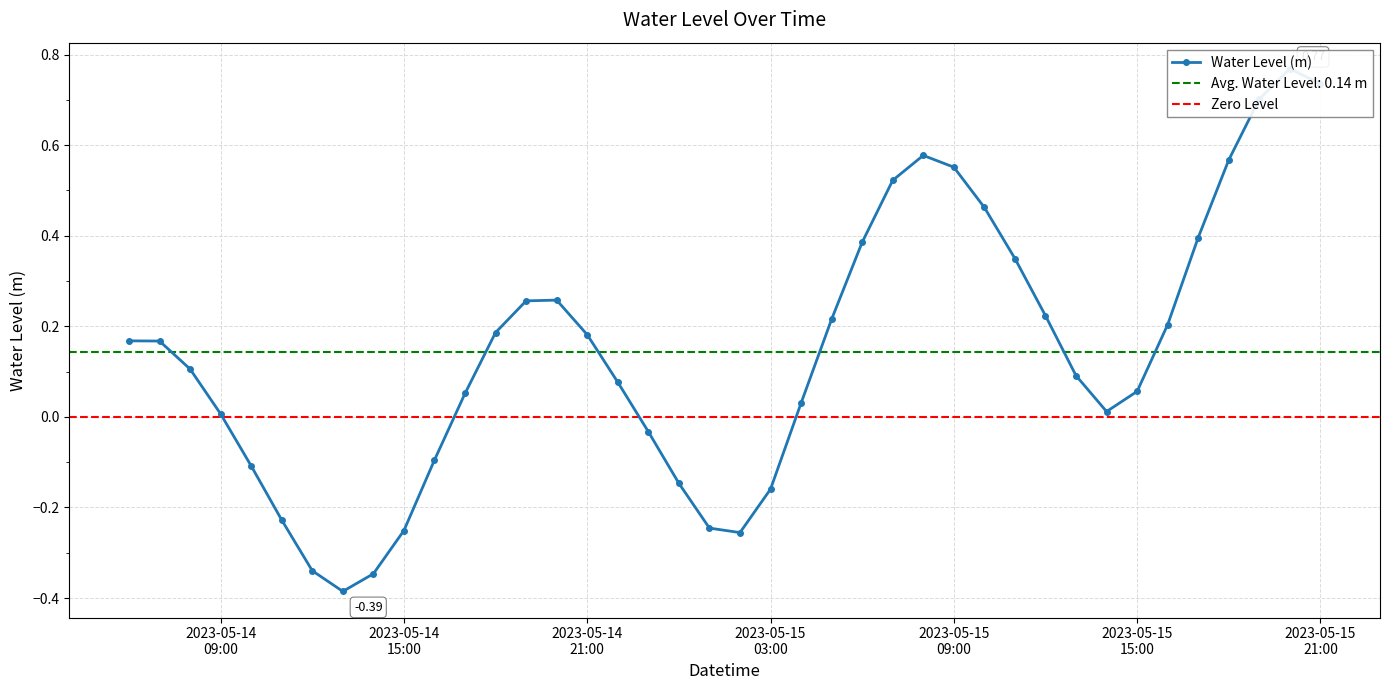

Reading left to right, what are all the values shown in this chart?

0.2	0.2	0.1	0.0	-0.1	-0.2	-0.3	-0.4	-0.3	-0.3	-0.1	0.1	0.2	0.3	0.3	0.2	0.1	-0.0	-0.1	-0.2	-0.3	-0.2	0.0	0.2	0.4	0.5	0.6	0.6	0.5	0.3	0.2	0.1	0.0	0.1	0.2	0.4	0.6	0.7	0.8	0.7